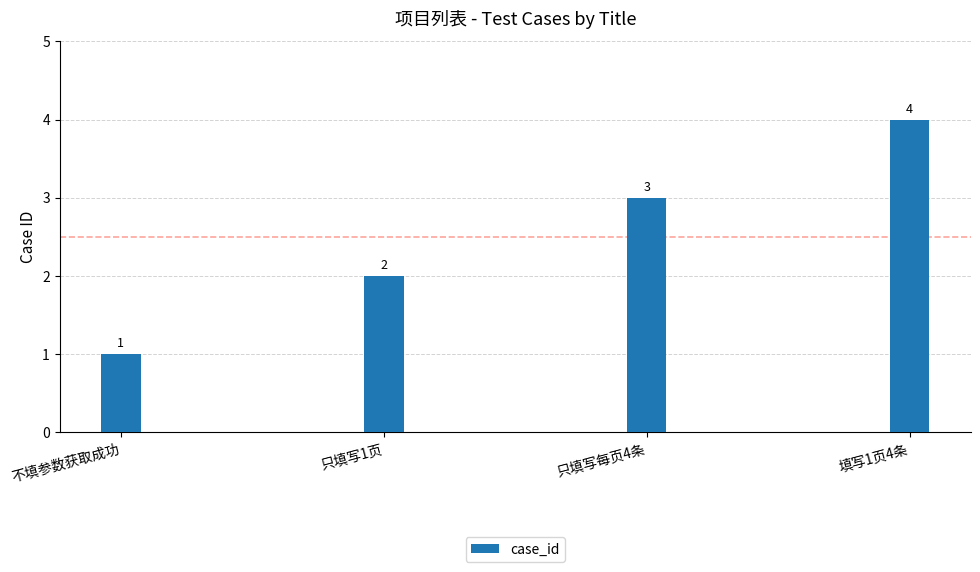

Does the chart contain stacked bars?

No